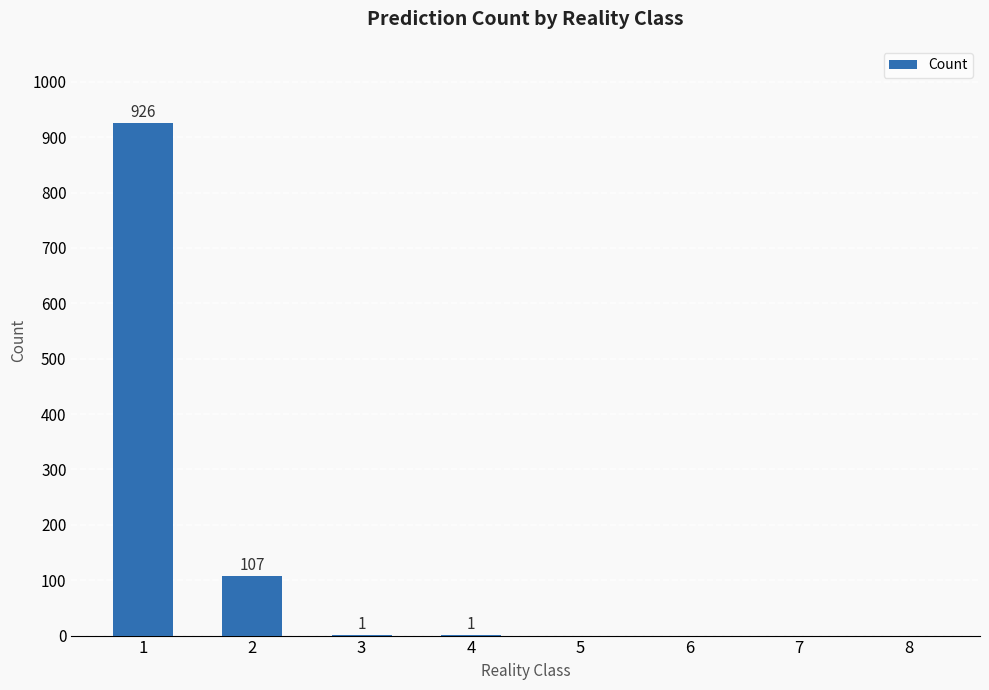

What is the approximate value at 1, to the nearest 100?

900